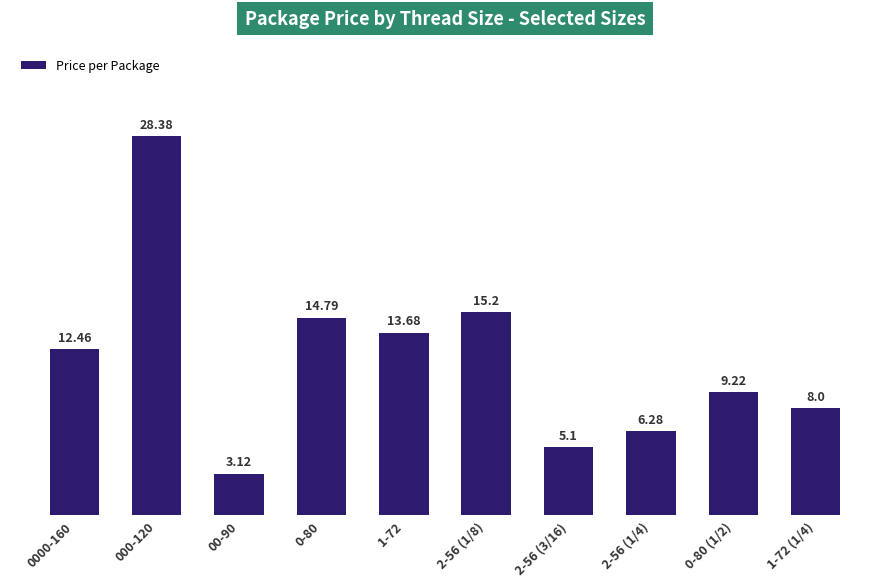

Which label corresponds to the smallest value in the chart?

00-90